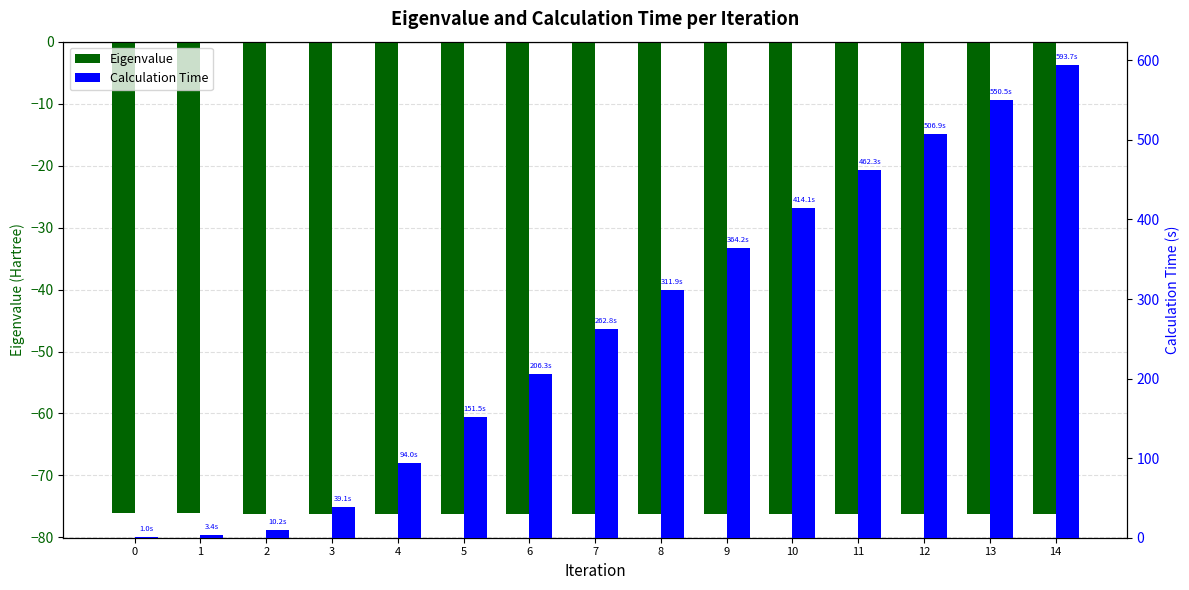

What is the sum of the Calculation Time values at 8 and 3?

351.0